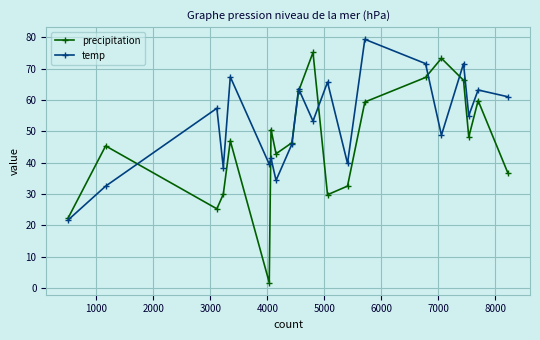

What is the minimum value for precipitation?

1.8